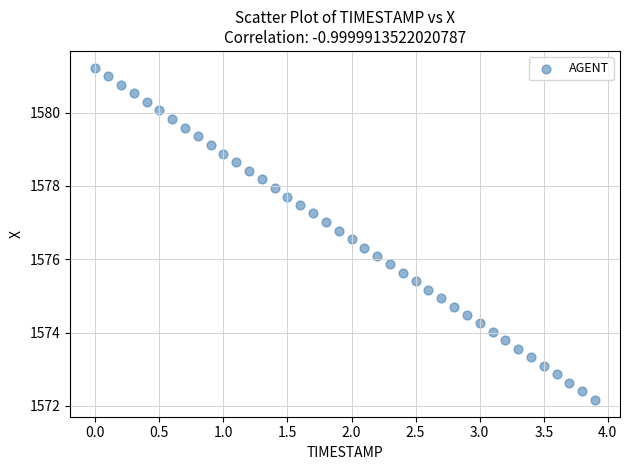

What is the range of X values (max minus min)?

3.9